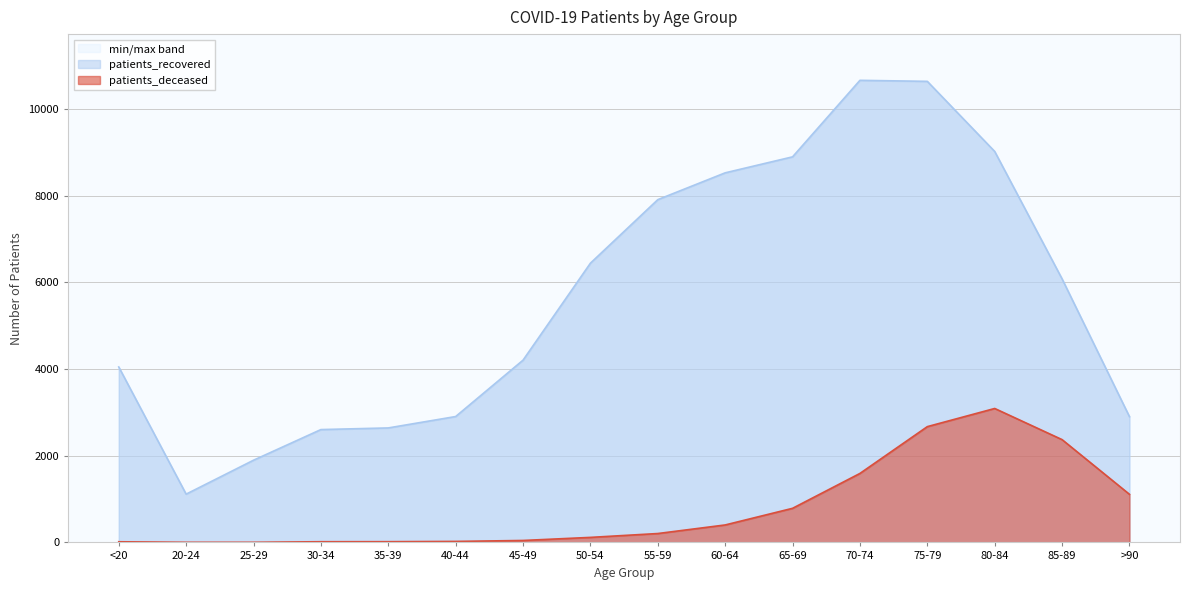

What is the maximum value for patients_recovered?

10664